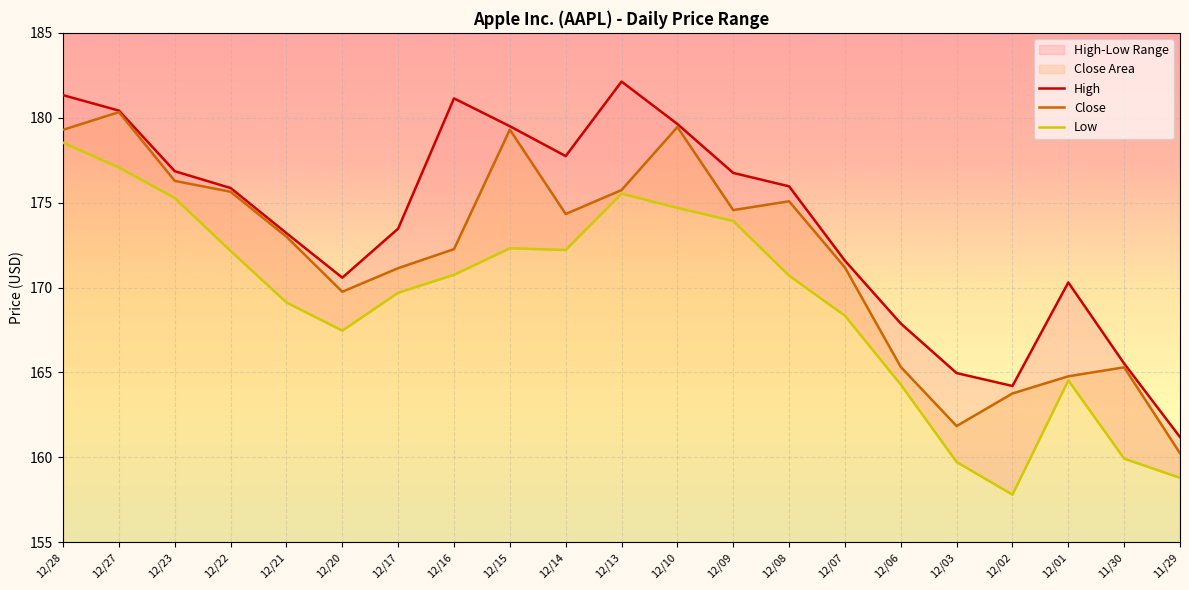

What value does the High series have at 12/09?

176.8